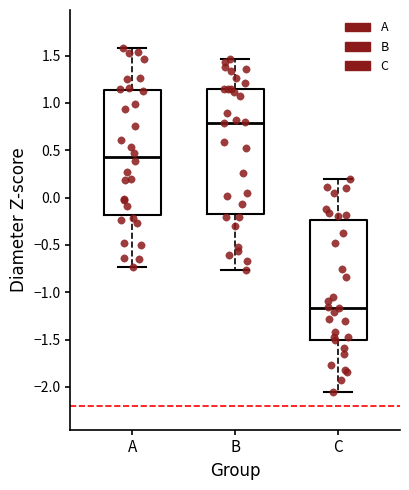

Which box has the lowest median line?

C